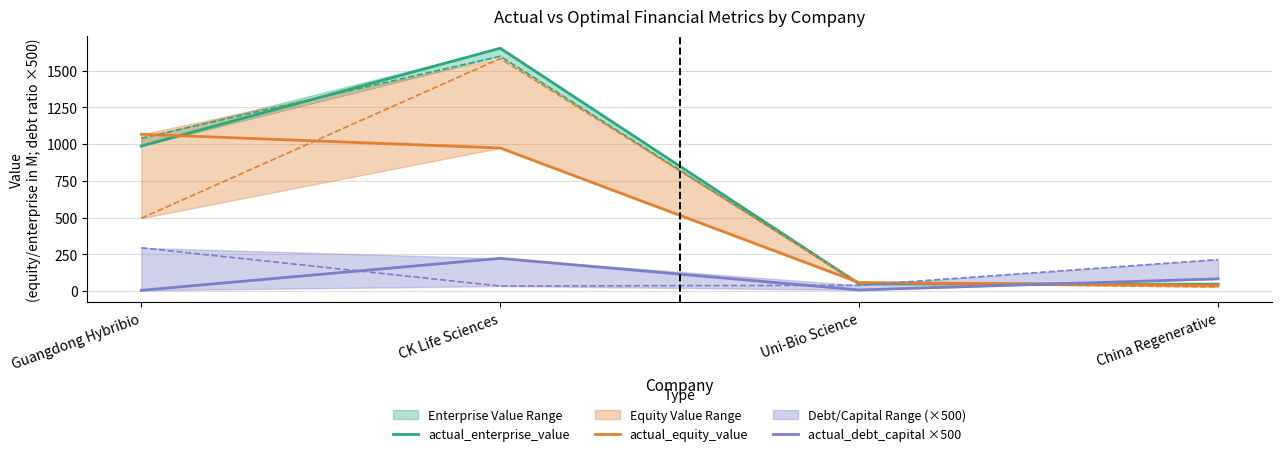

Reading left to right, extract all data points from this chart.

actual_enterprise_value: 987.0	1652.2	49.4	48.0
actual_equity_value: 1067.3	973.8	58.8	39.9
actual_debt_capital ×500: 6.0	223.4	8.6	84.0